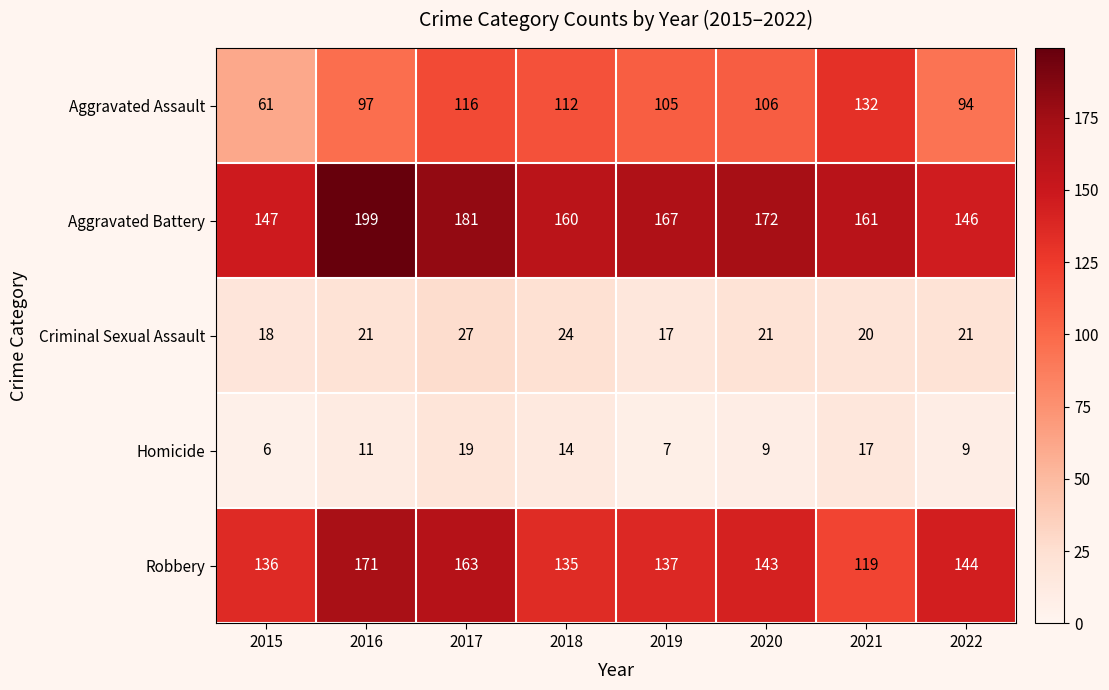

How many data points in Robbery are less than 143?

4